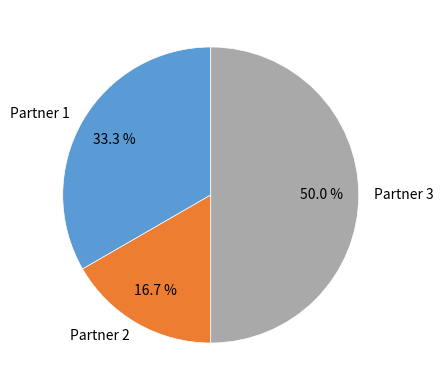

How many slices are in this pie chart?

3